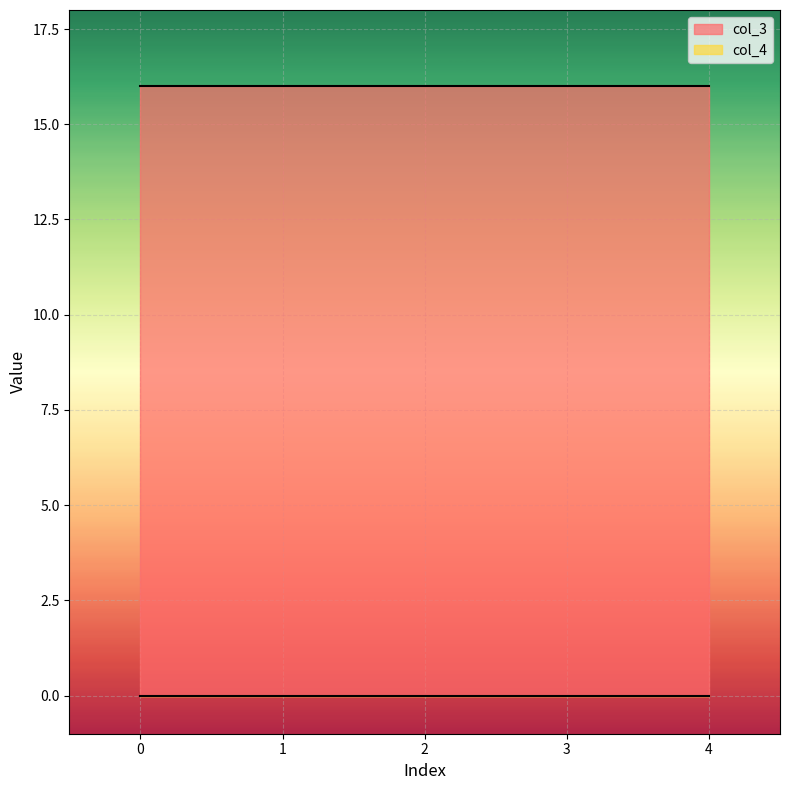

Rank the series by their maximum value, from highest to lowest.

col_3, col_4